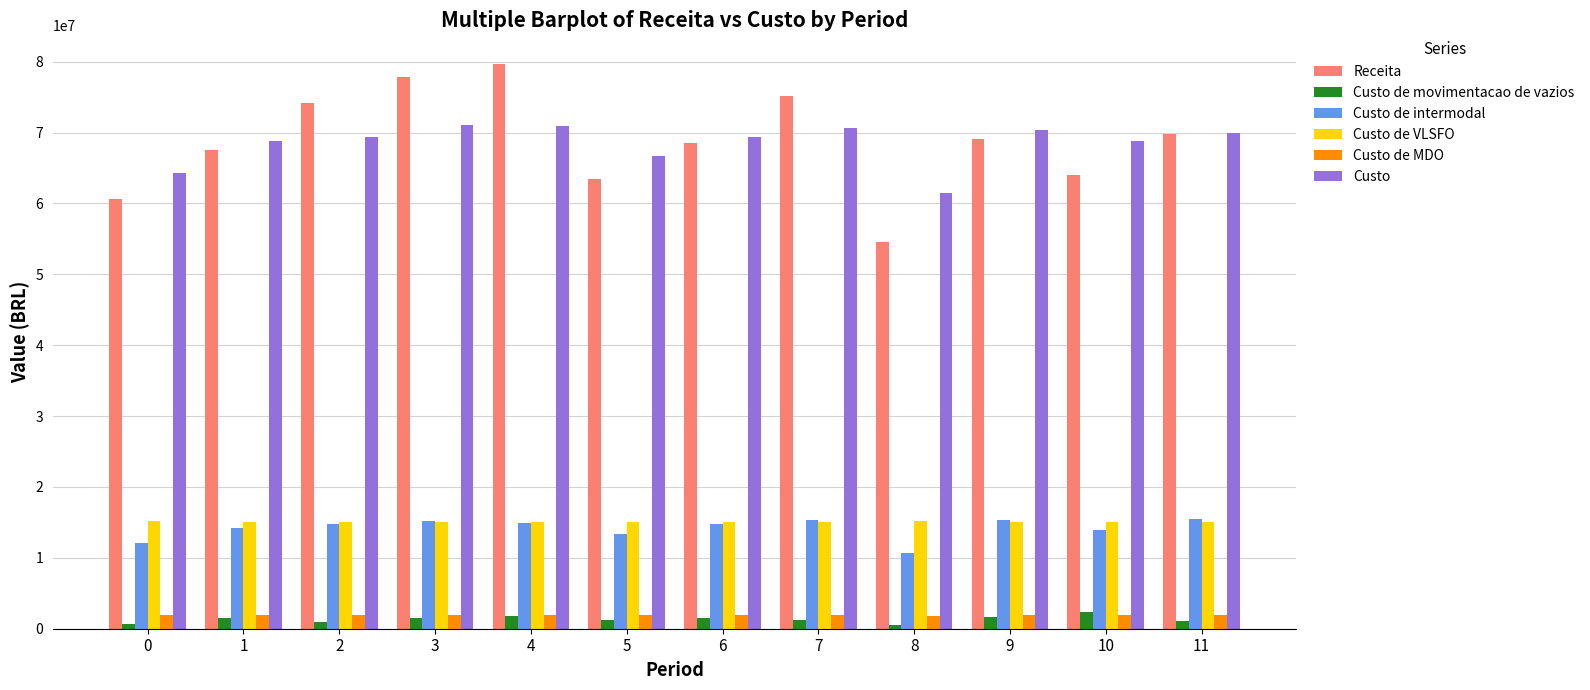

Which series has the widest spread of values?

Receita